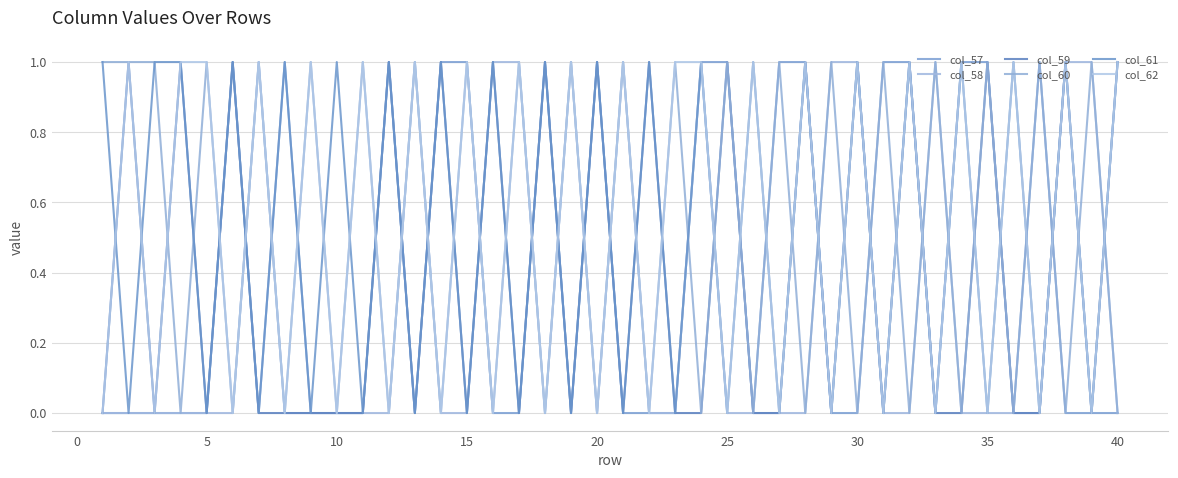

Reading left to right, transcribe all the data shown in this chart.

col_57: 0	0	0	0	0	1	0	1	0	0	0	1	0	1	1	0	0	1	0	1	0	0	0	1	1	0	1	1	0	0	1	1	0	1	1	0	1	0	0	0
col_58: 0	0	0	0	0	0	1	0	0	0	0	0	1	0	0	1	1	0	1	0	1	0	0	1	0	0	0	0	1	1	0	0	1	0	0	0	0	1	1	0
col_59: 0	1	0	1	0	1	0	0	0	0	0	1	0	1	0	1	0	1	0	1	0	1	0	0	1	0	0	1	0	1	0	1	0	0	1	0	0	1	0	1
col_60: 1	1	1	0	1	0	1	0	1	0	1	0	1	0	1	0	1	0	1	0	1	0	1	0	1	0	1	0	1	0	1	0	1	0	1	0	1	0	1	0
col_61: 1	0	1	1	0	1	0	1	0	1	0	1	0	1	0	1	0	1	0	1	0	1	0	1	0	1	0	1	0	1	0	1	0	1	0	1	0	1	0	1
col_62: 0	1	0	1	1	0	1	0	1	0	1	0	1	0	1	0	1	0	1	0	1	0	1	1	0	1	0	1	0	1	0	1	0	1	0	1	0	1	0	1